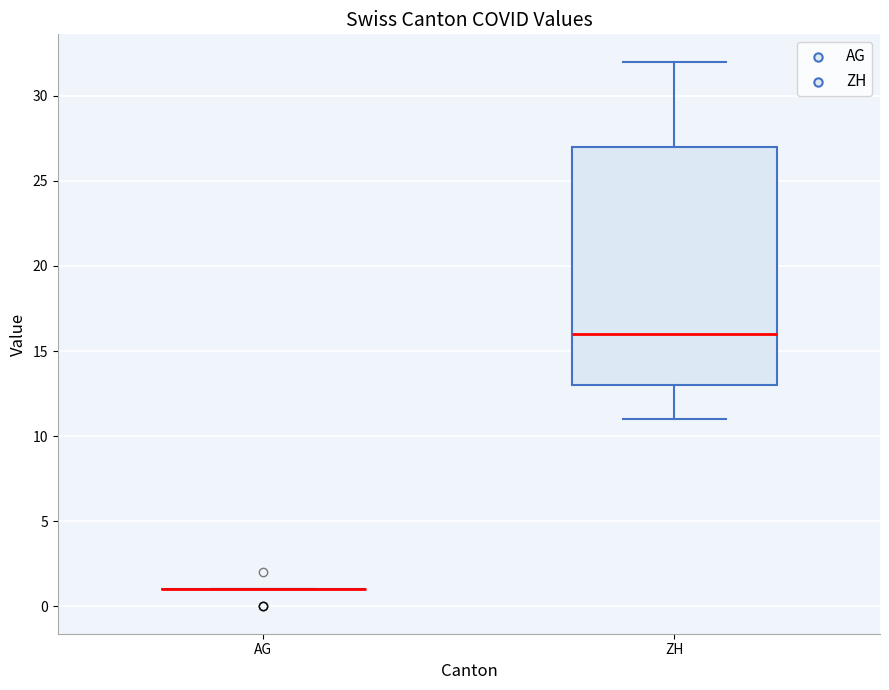

Where is the upper edge of the box for ZH on the y-axis? The values are not printed on the chart, so give them approximately, as read against the axis.

27